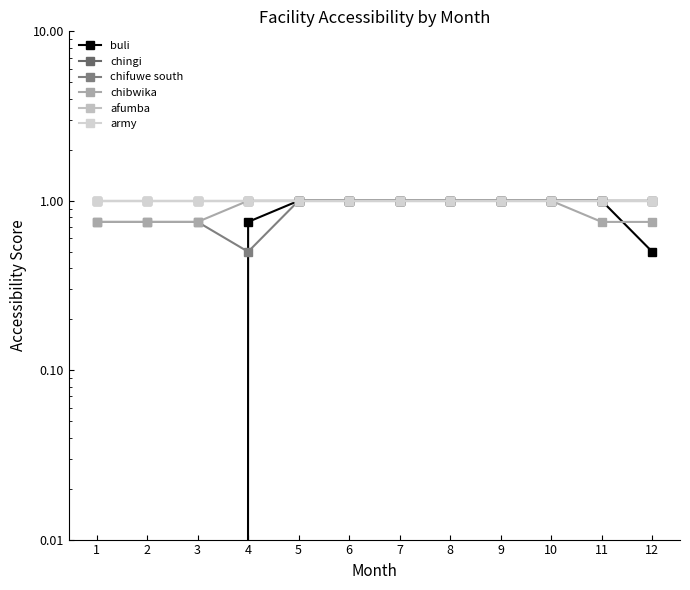

True or false: afumba has a value of 0.4 at 11.

False